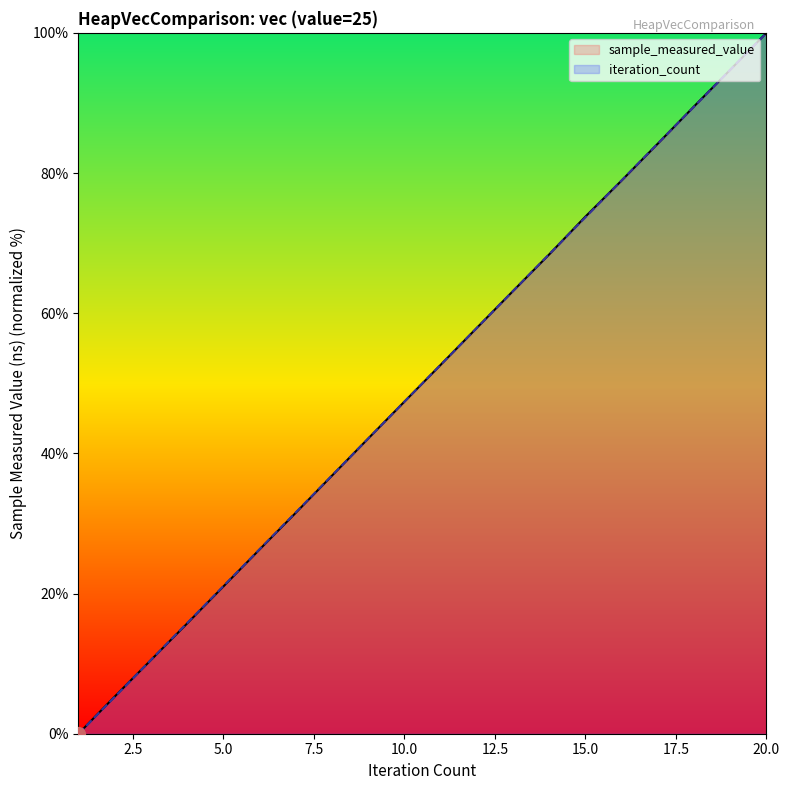

What is the total value across all series at 18?

179.0